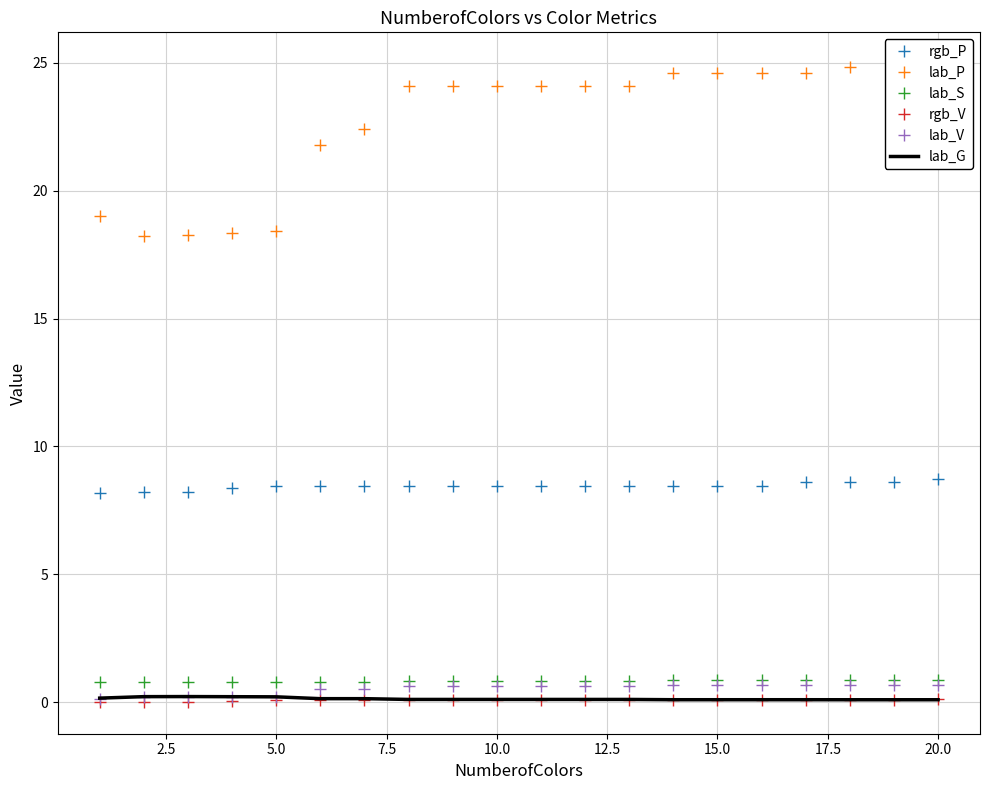

What is the maximum value for lab_S?

0.9